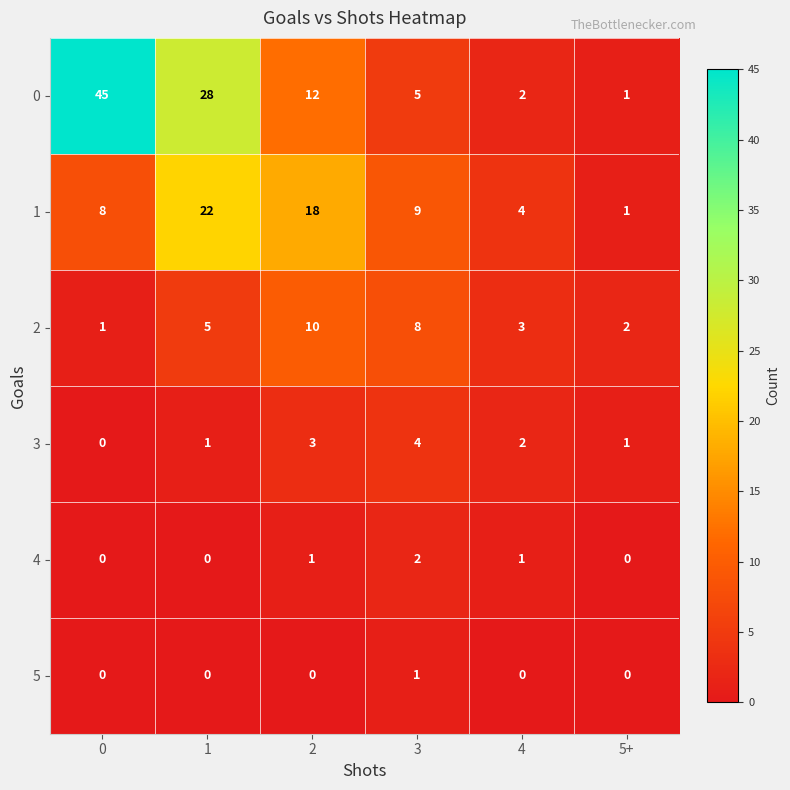

What is the greatest value displayed?

45